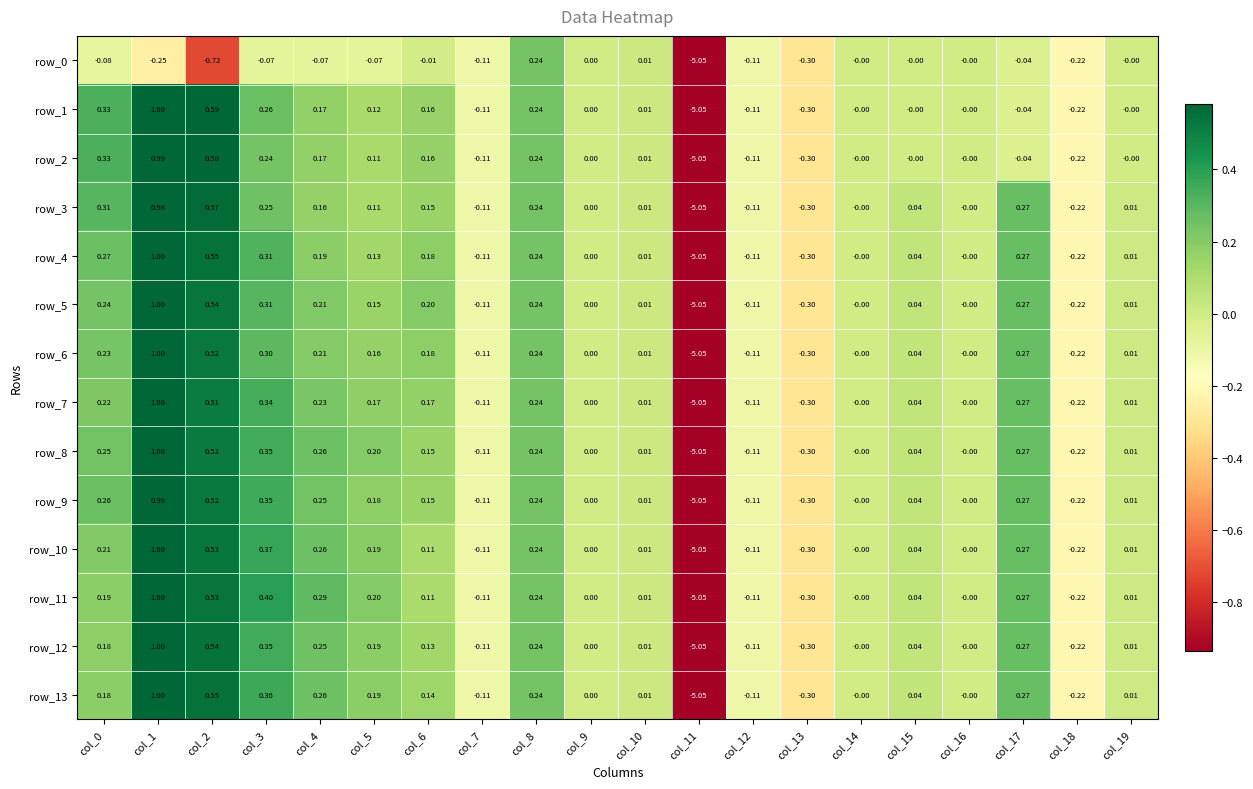

How many data points in row_9 are less than 0?

5